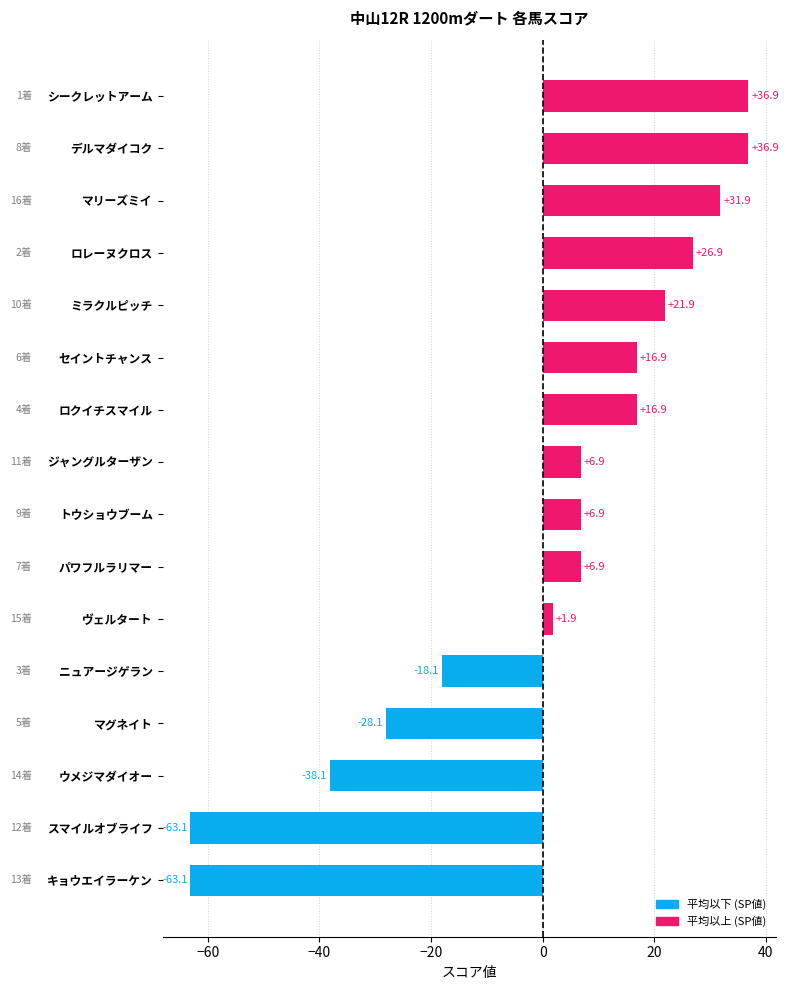

Are the bars horizontal?

Yes